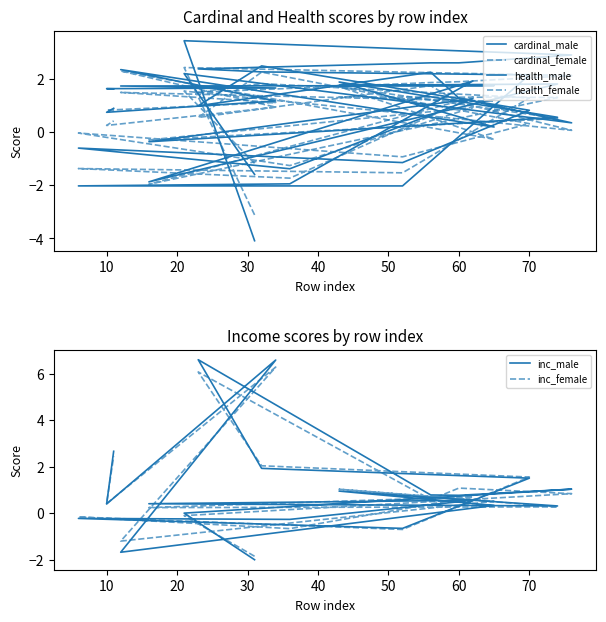

How many lines are shown in the chart?

6